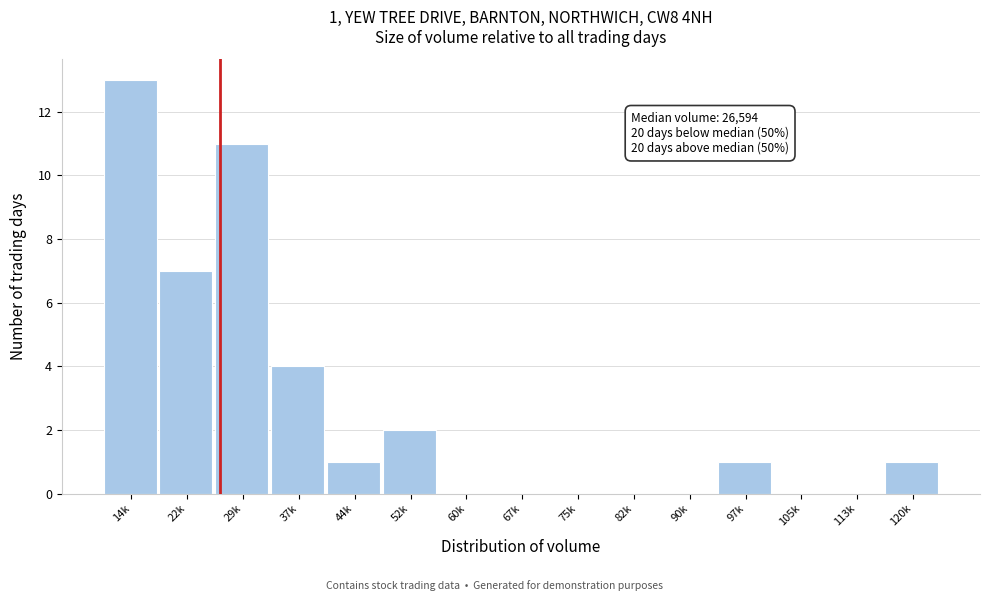

Reading left to right, transcribe all the data shown in this chart.

14k=13	22k=7	29k=11	37k=4	44k=1	52k=2	60k=0	67k=0	75k=0	82k=0	90k=0	97k=1	105k=0	113k=0	120k=1